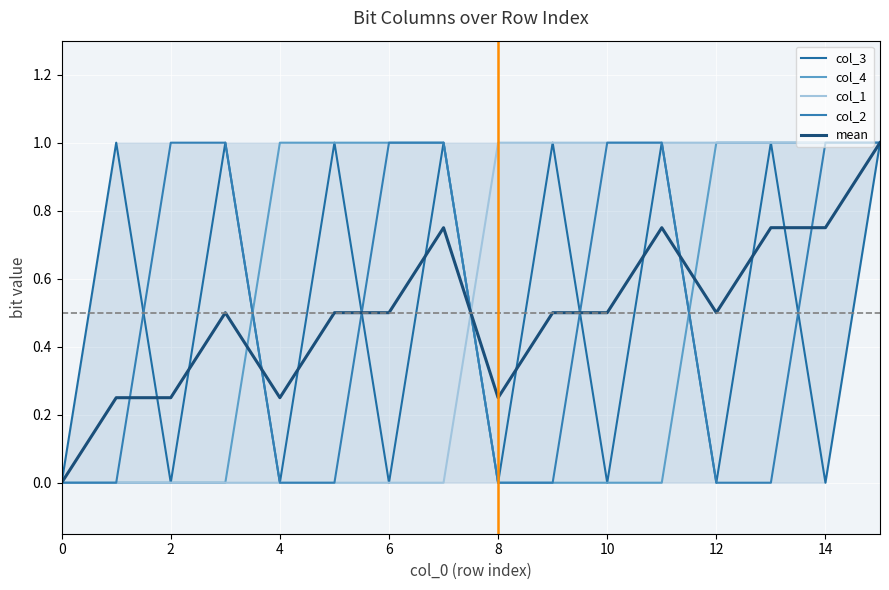

What is the maximum value for mean?

1.0